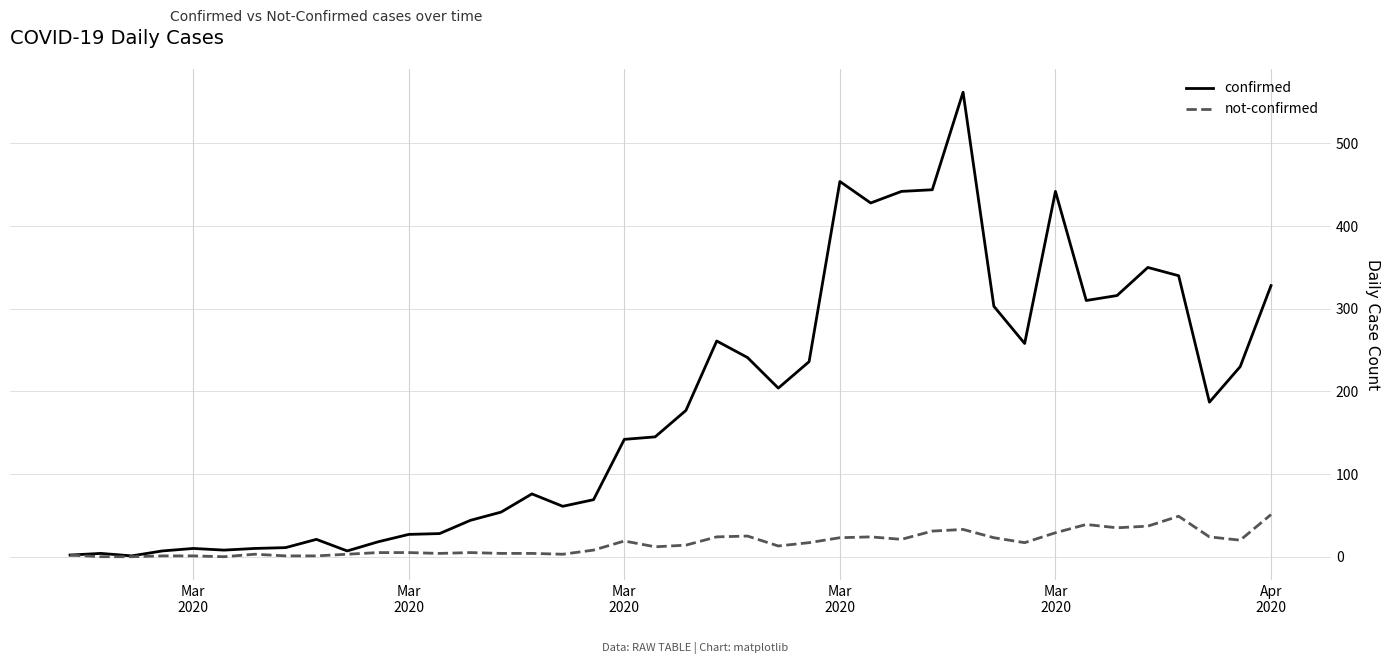

What is the maximum value for confirmed?

562